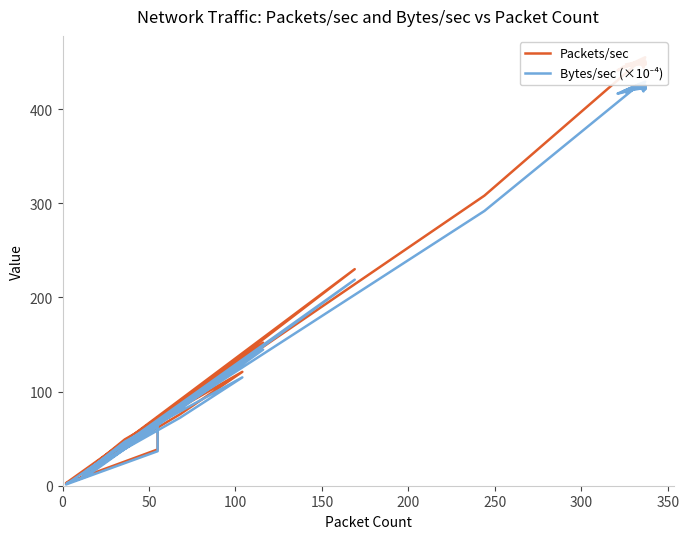

Does the chart display data point markers on the line(s)?

No